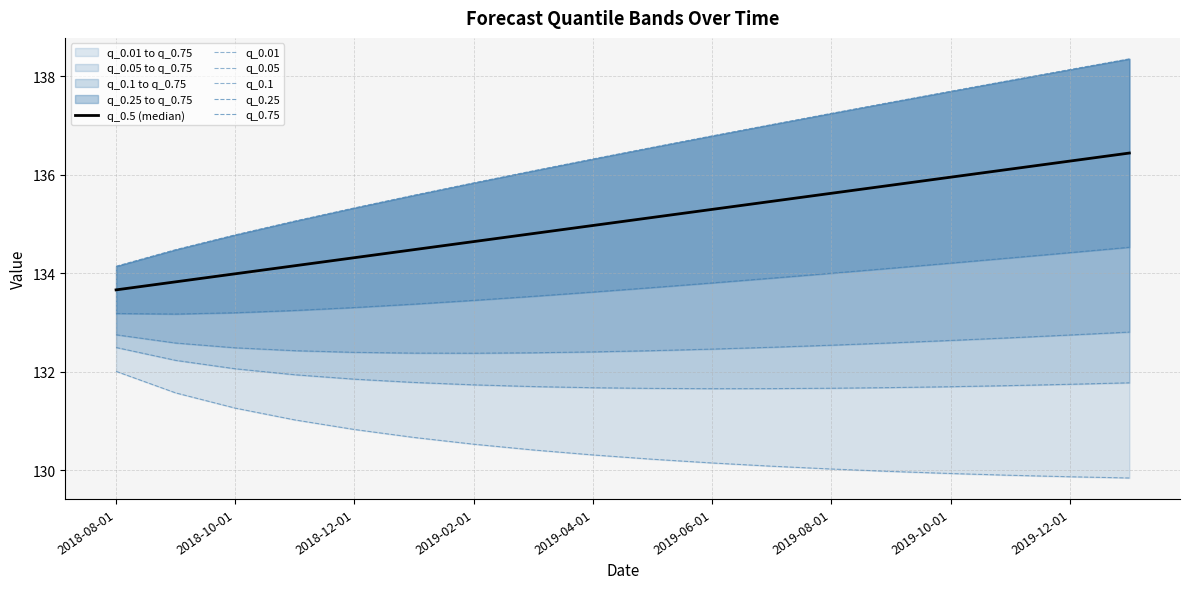

What is the sum of the q_0.05 values at 2018-08-01 and 2019-12-01?

264.2